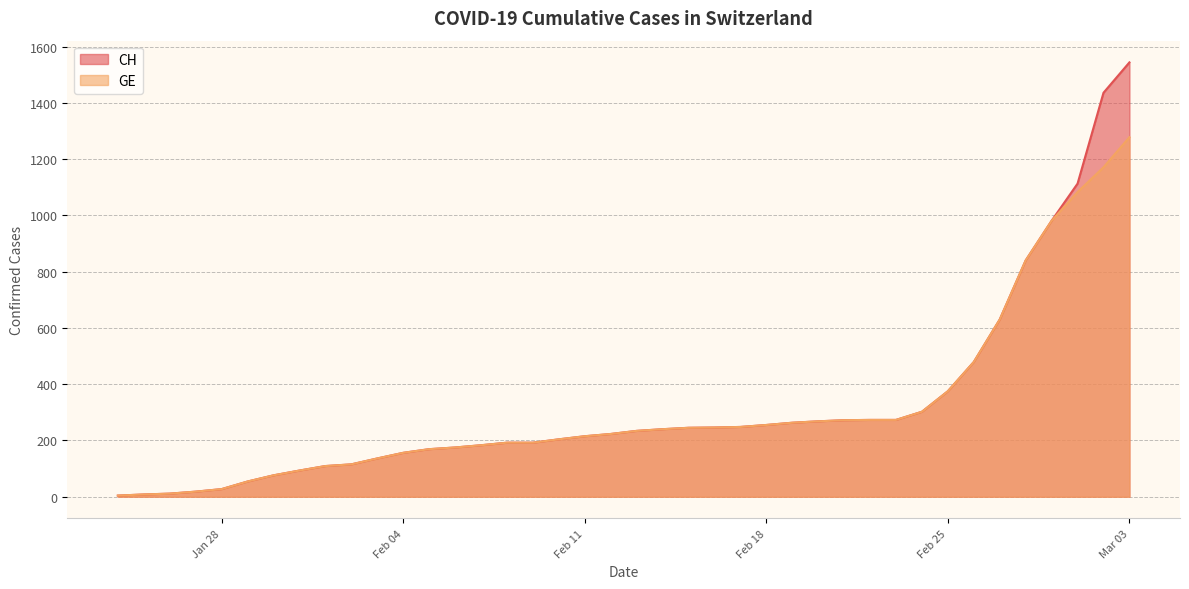

Rank the series by their average value, from lowest to highest.

GE, CH